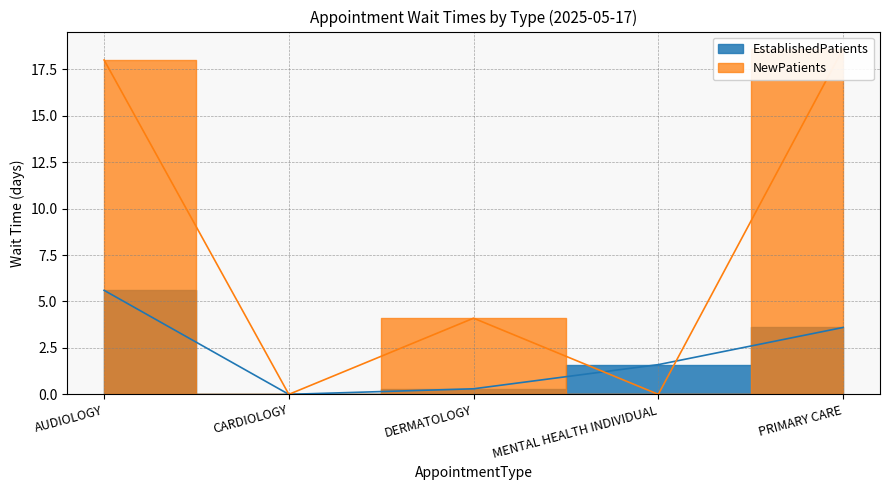

What position from the left is MENTAL HEALTH INDIVIDUAL?

4